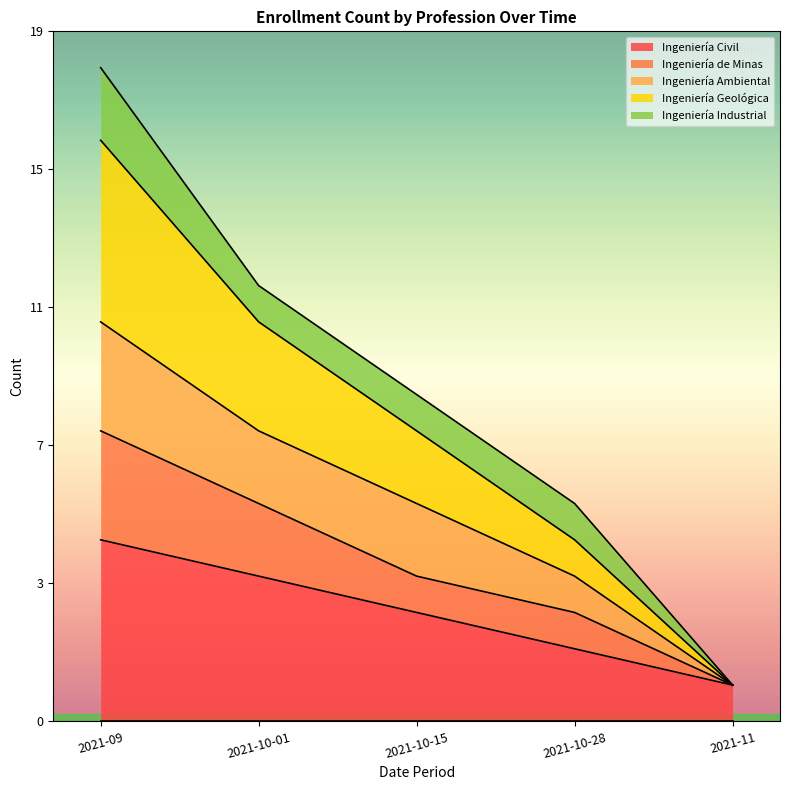

The value of Ingeniería Civil at 2021-10-28 is 2. True or false?

True